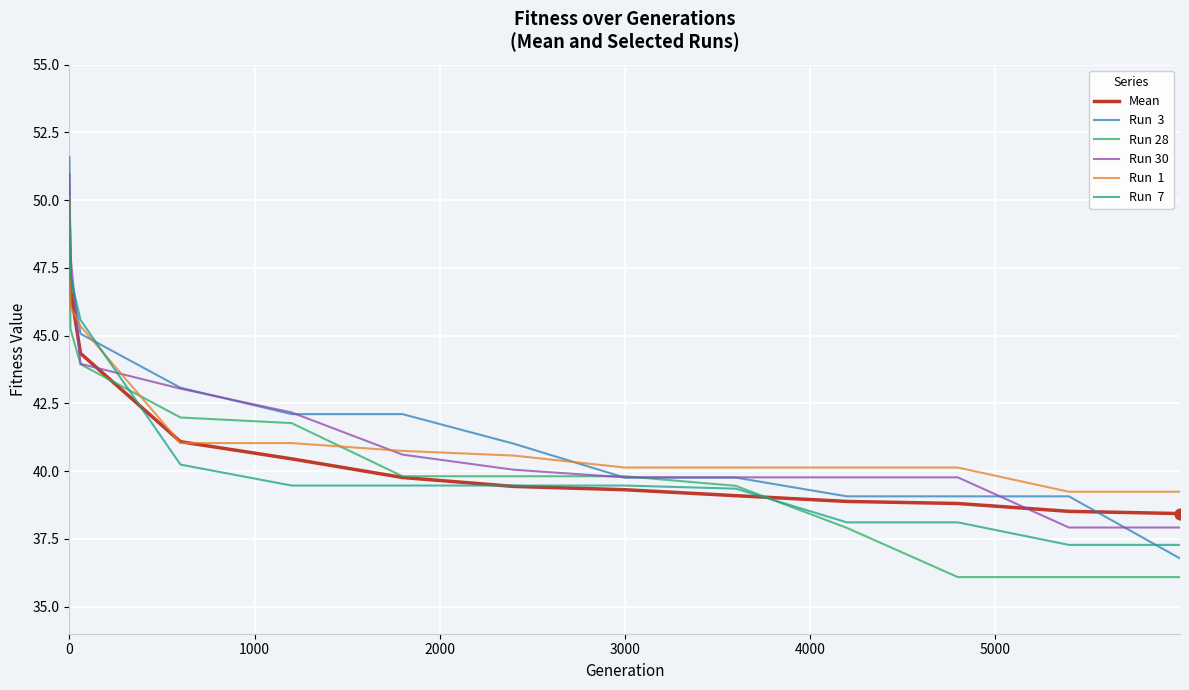

What is the minimum value shown in the chart?

36.1